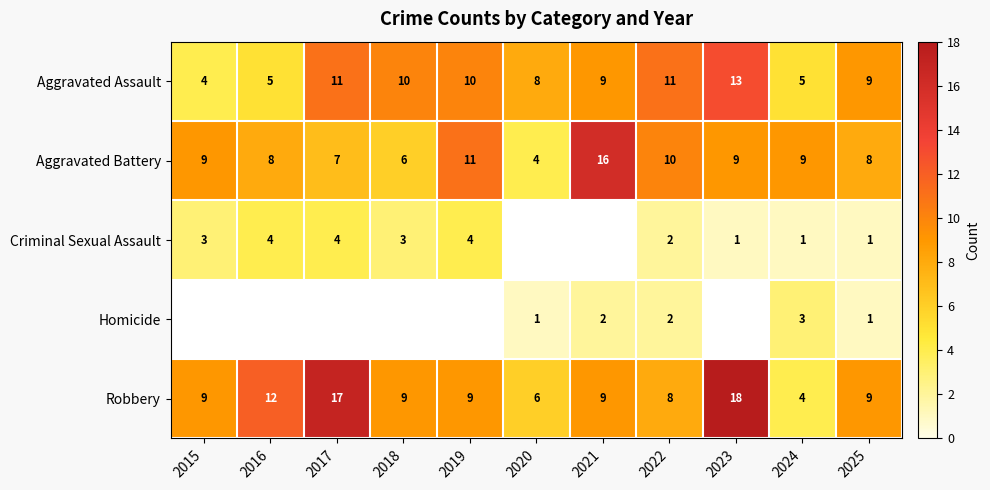

What is the spread (max minus min) of values at 2018?

7.0